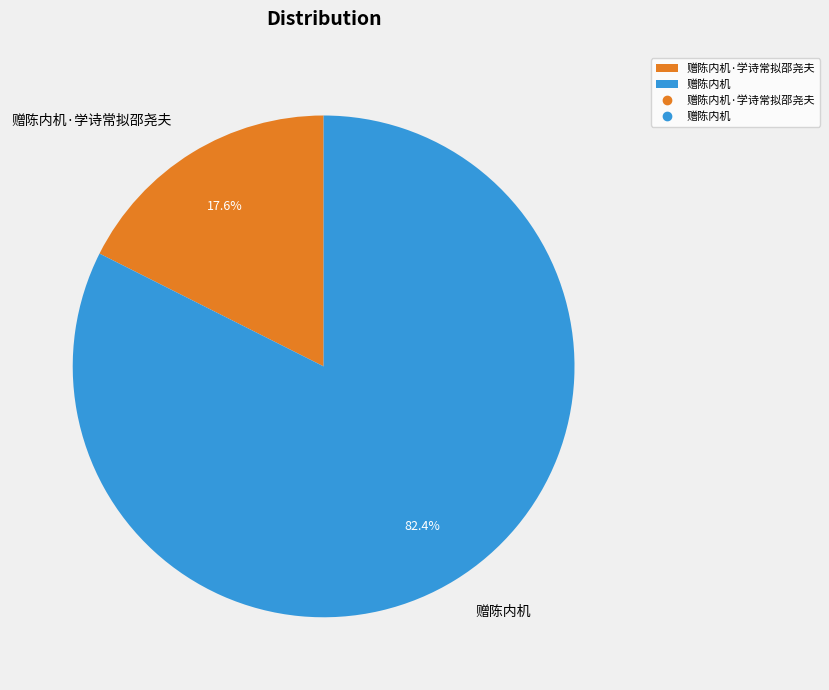

To the nearest percent, what is the combined percentage of 赠陈内机·学诗常拟邵尧夫 and 赠陈内机?

100%